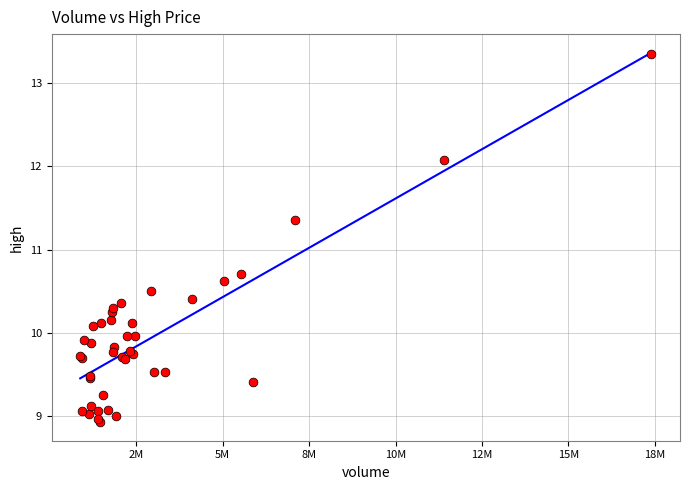

What Y value in the scatter plot is closest to 11?

10.7